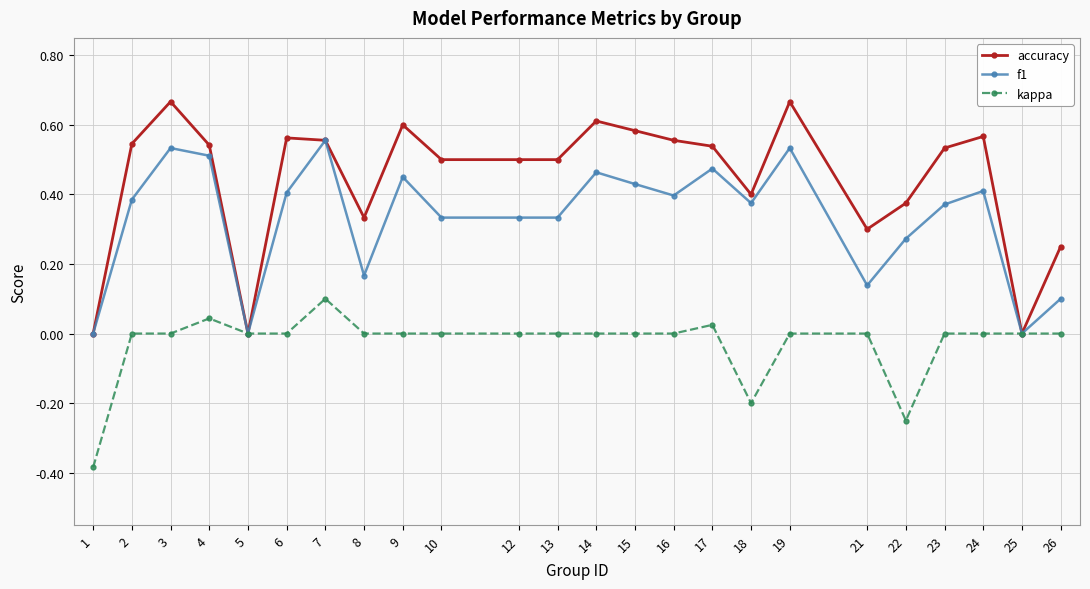

What are all the series names shown in the legend?

accuracy, f1, kappa